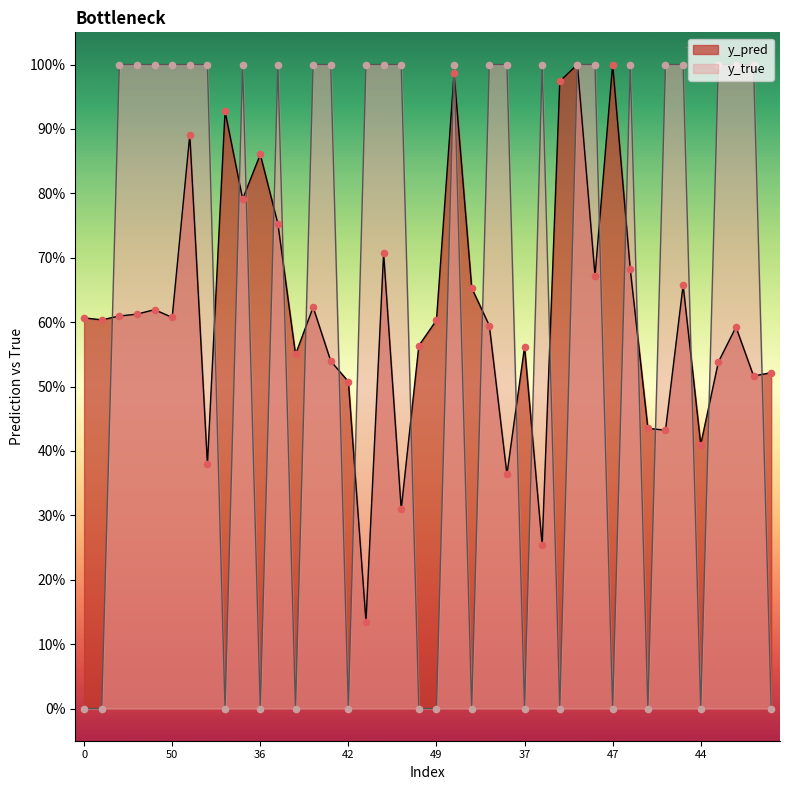

Which series reaches the maximum Y coordinate?

y_true